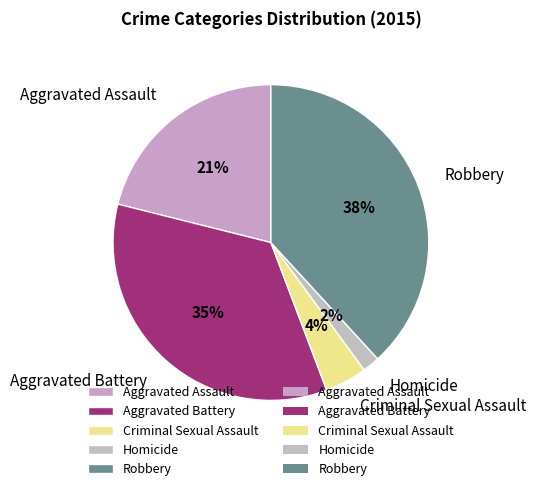

Is it true that Robbery is 45% of the pie?

False